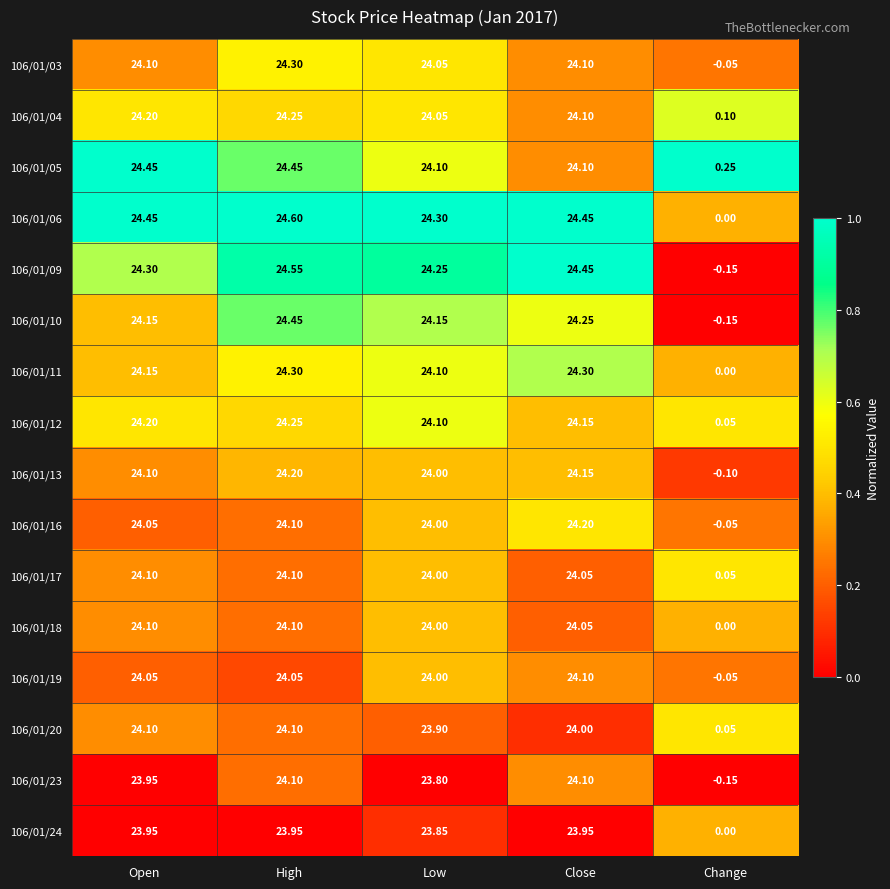

List the labels in order of 106/01/04 value, smallest first.

Change, Low, Close, Open, High